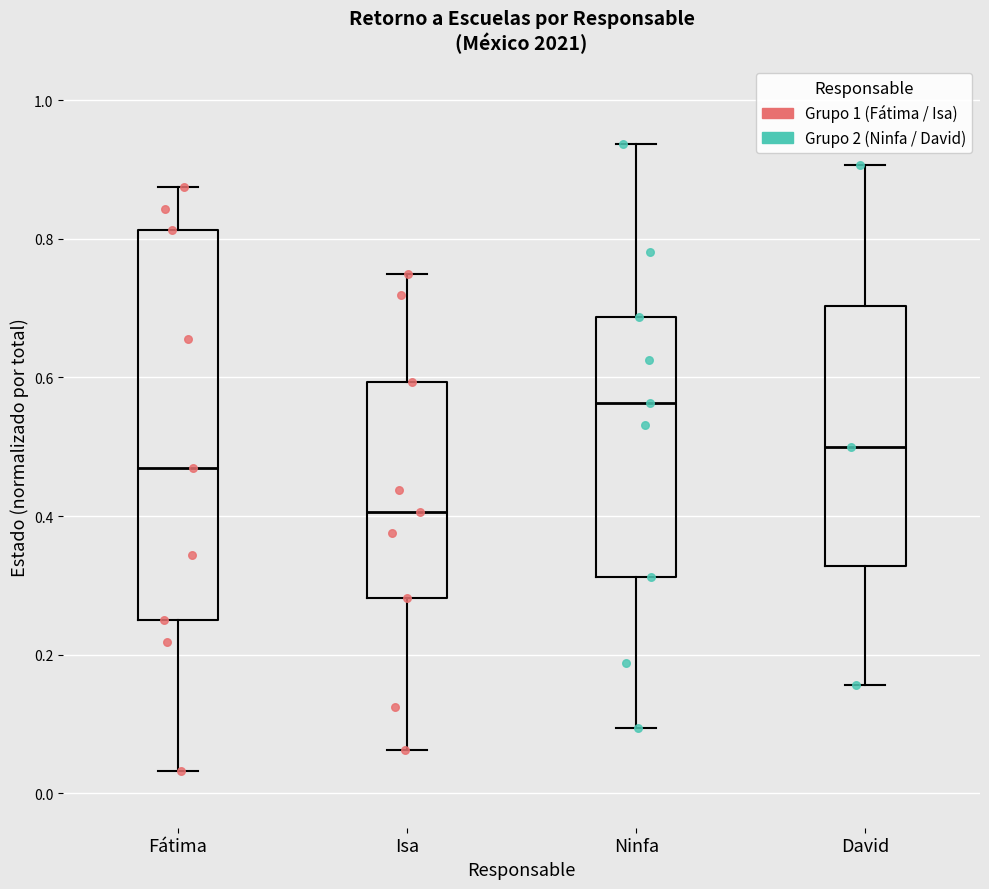

Reading left to right, transcribe this box plot: for each box, give where its median line is, the range the box spans, and where its two whiskers end, as read against the y-axis. The values are not printed on the chart, so give them approximately, as read against the axis.

Fátima: median 0.46, box 0.26 to 0.82, whiskers 0.04 to 0.88
Isa: median 0.40, box 0.28 to 0.60, whiskers 0.06 to 0.76
Ninfa: median 0.56, box 0.32 to 0.68, whiskers 0.10 to 0.94
David: median 0.50, box 0.32 to 0.70, whiskers 0.16 to 0.90